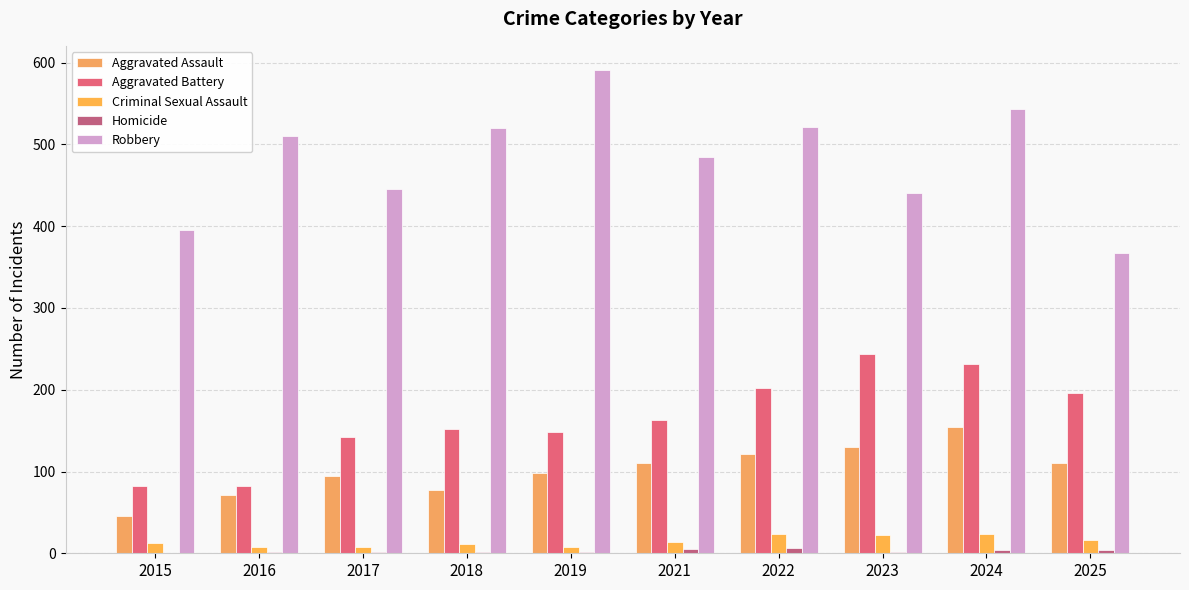

How many groups of bars are there?

10